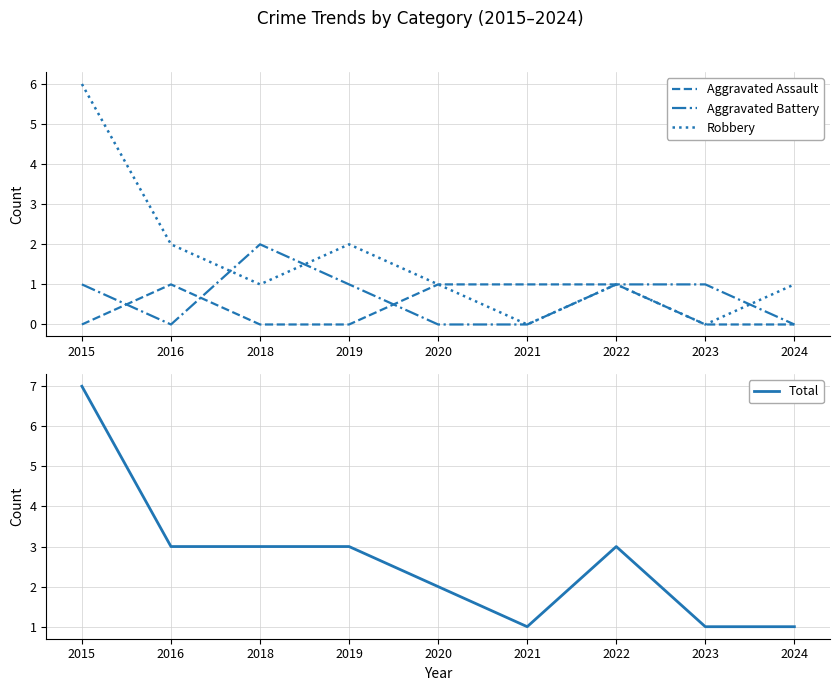

Where is Total nearest to the value 4?

2016